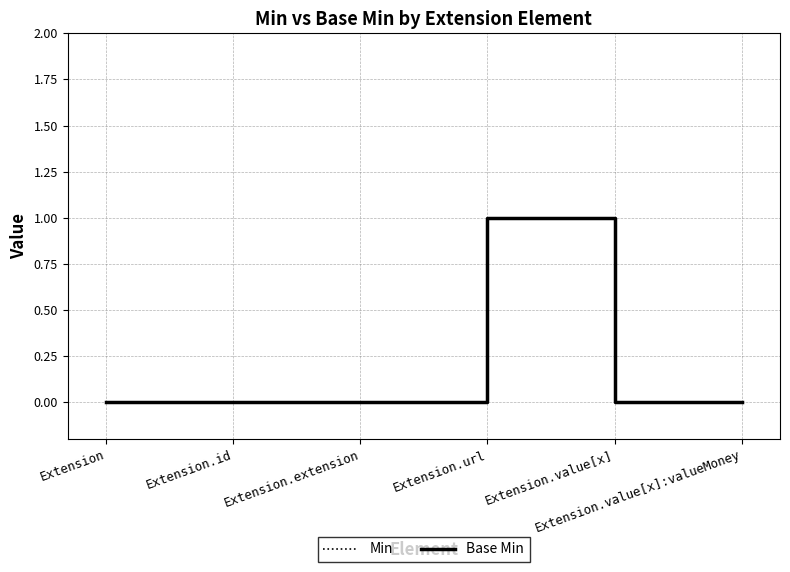

What is the sum of all Base Min values?

1